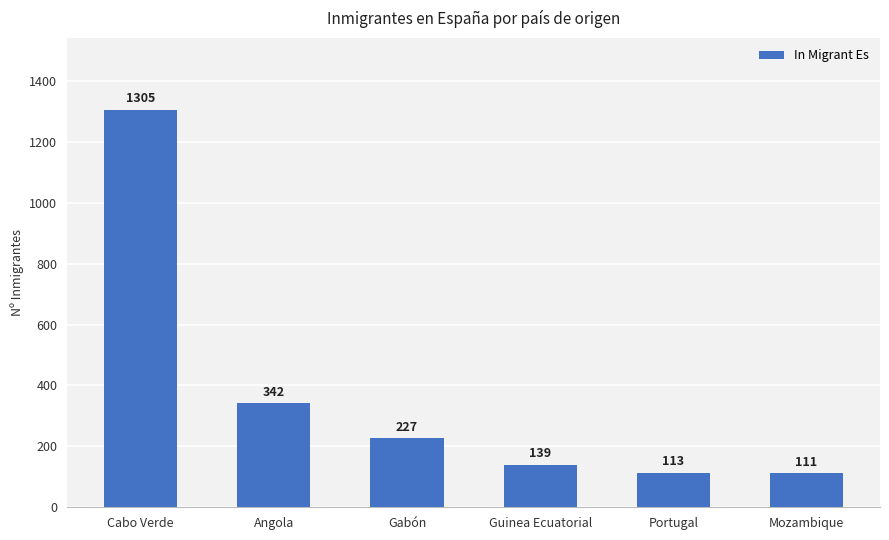

Which category has the highest value across all series?

Cabo Verde